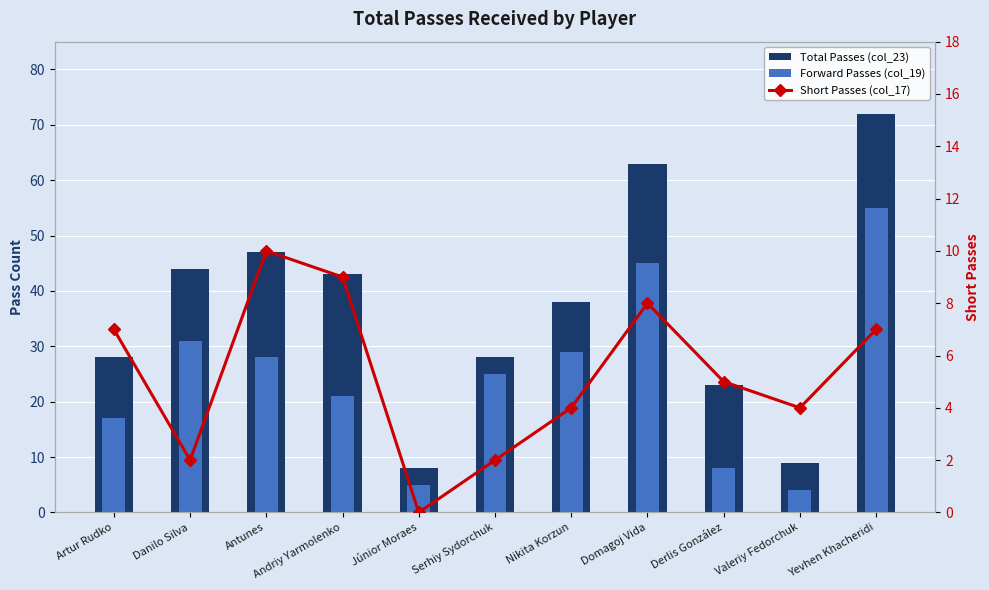

Between Artur Rudko and Júnior Moraes, which is larger?

Artur Rudko